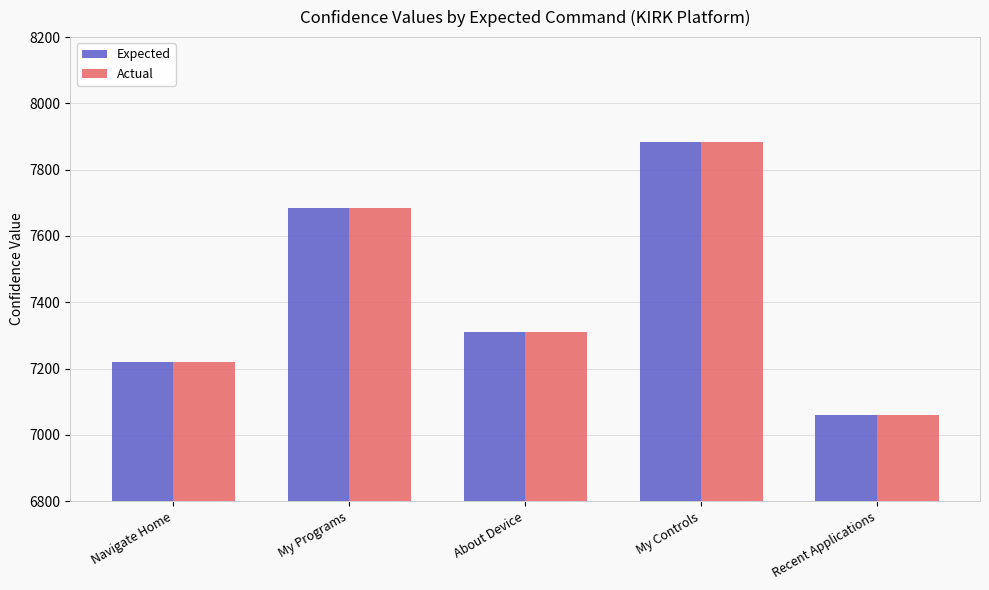

Is the value of Actual at My Controls greater than the value of Expected at About Device?

Yes